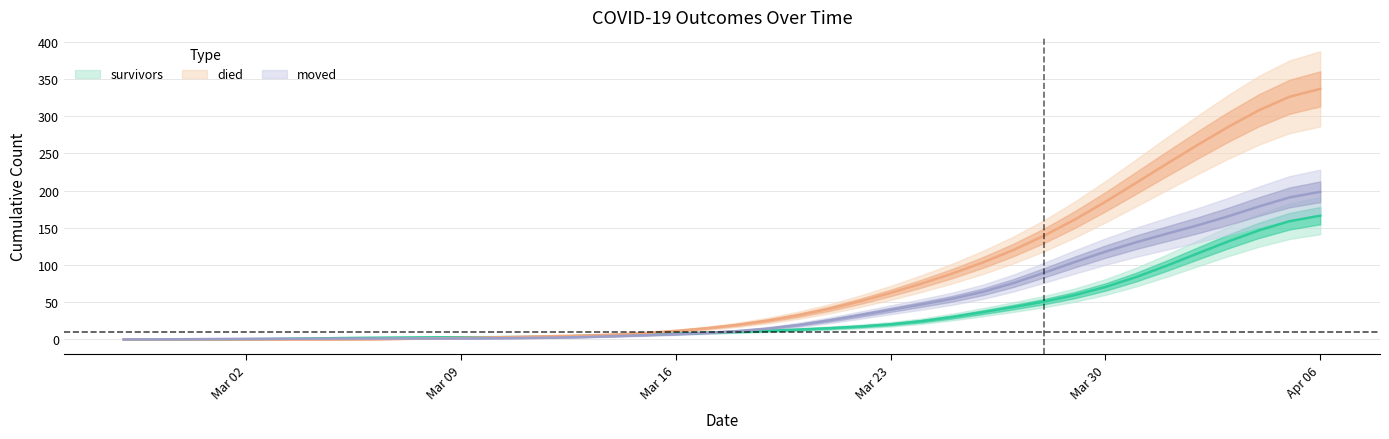

What is the approximate value of moved at 2020-03-03?

1.0